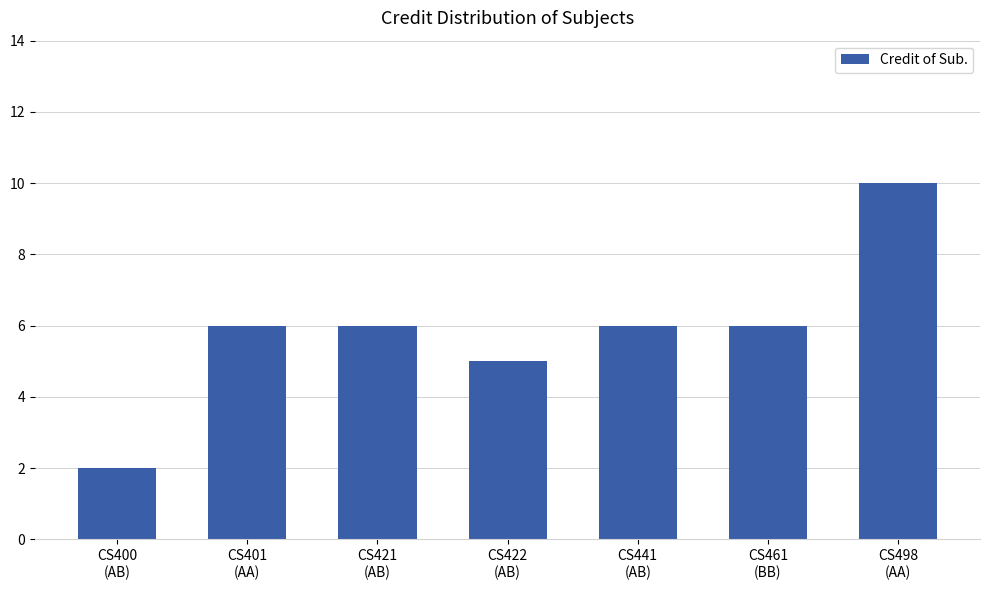

How many categories are shown in the chart?

7